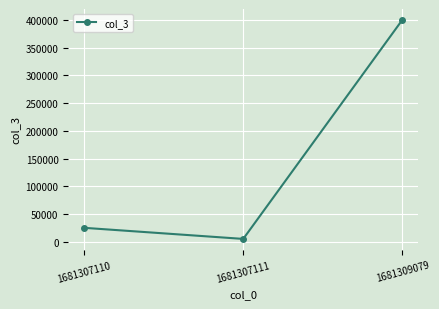

Which category has the lowest value across all series?

1681307111